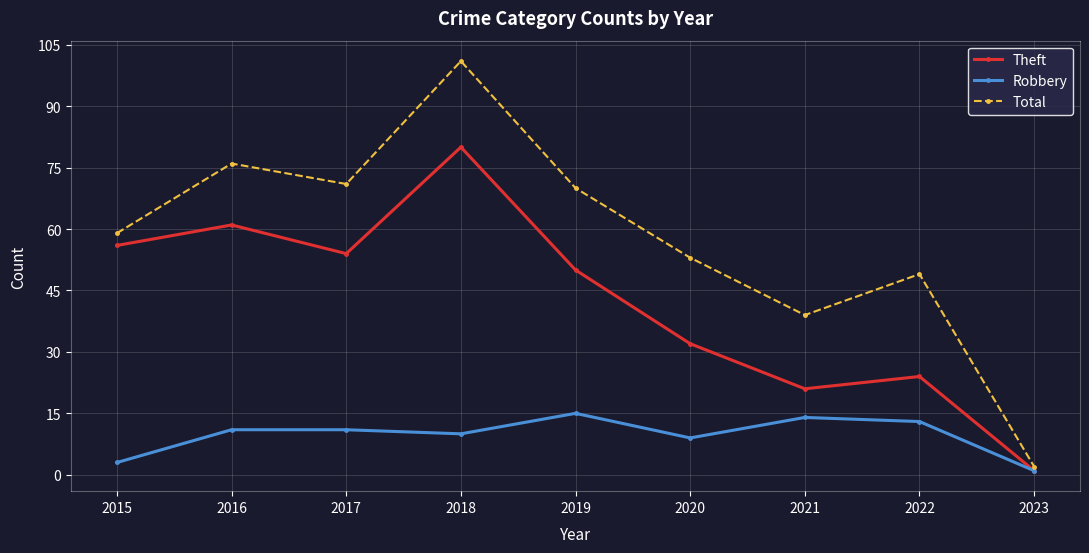

True or false: Robbery and Total intersect in this chart.

False